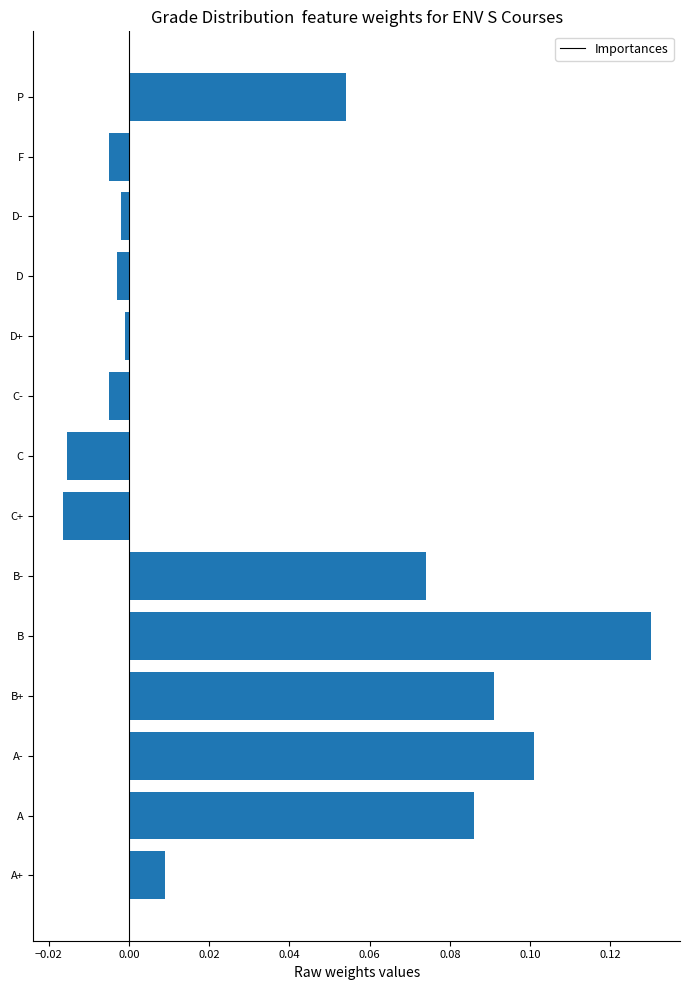

The chart shows a value of 0.2 at B. True or false?

False